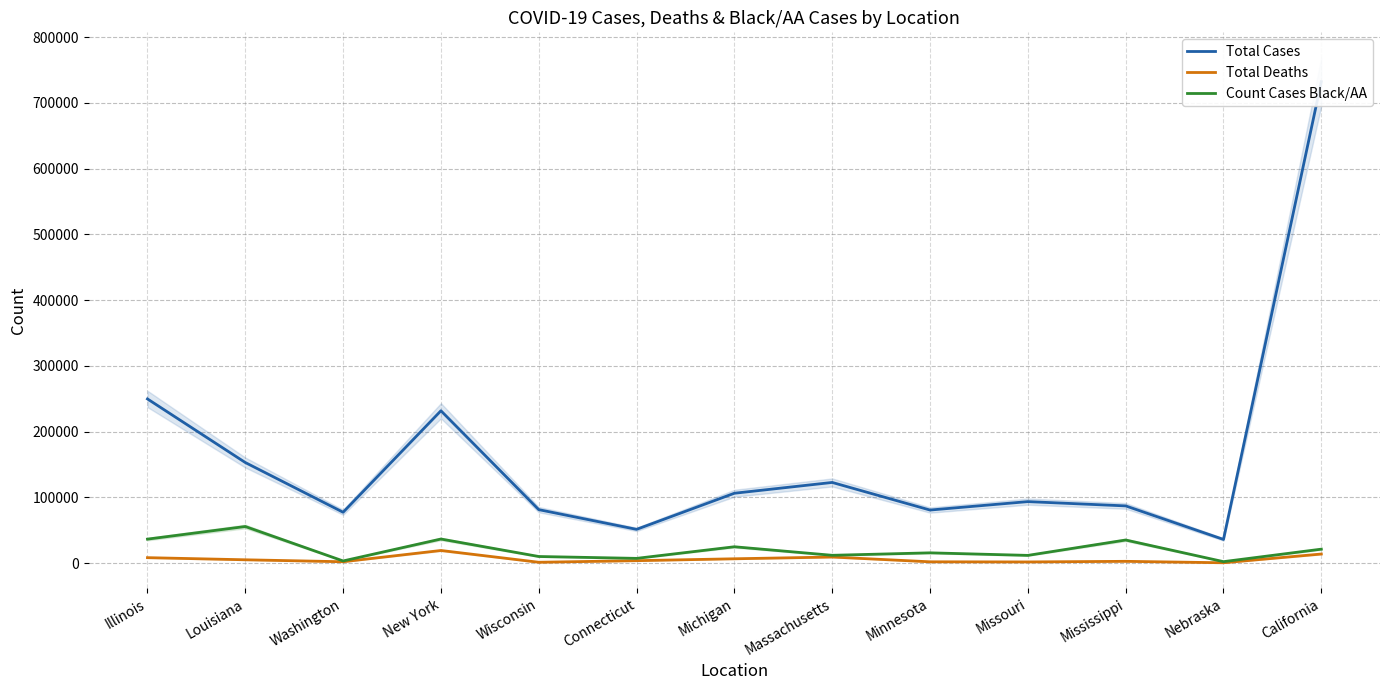

What are all the series names shown in the legend?

Total Cases, Total Deaths, Count Cases Black/AA